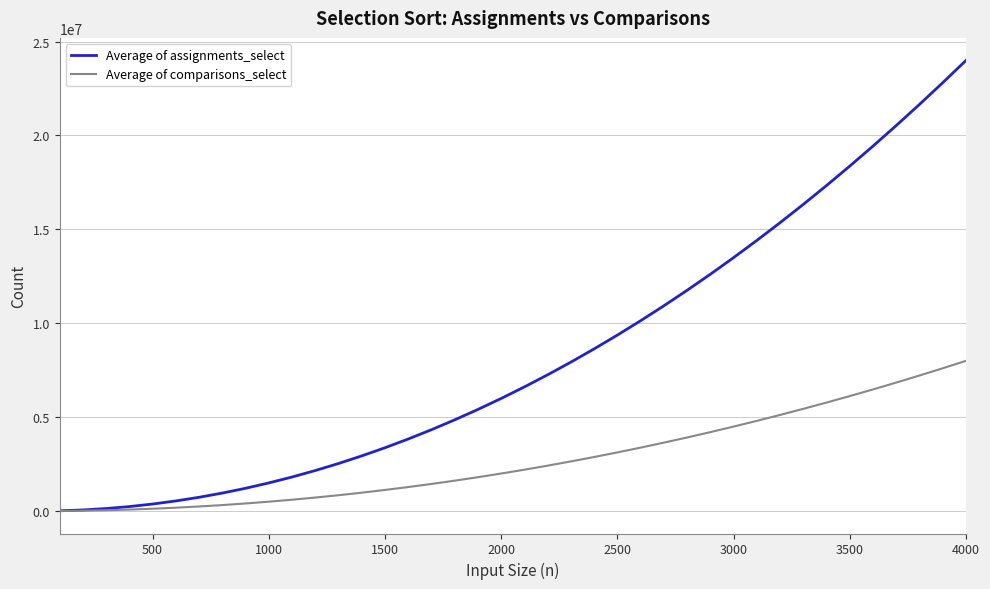

List the series in order of their peak value, lowest first.

Average of comparisons_select, Average of assignments_select